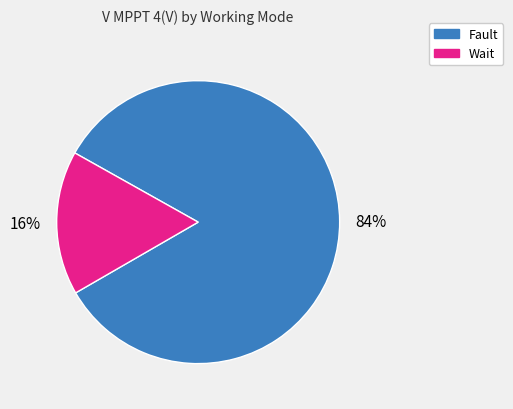

Is the sum of Fault and Wait greater than half?

Yes